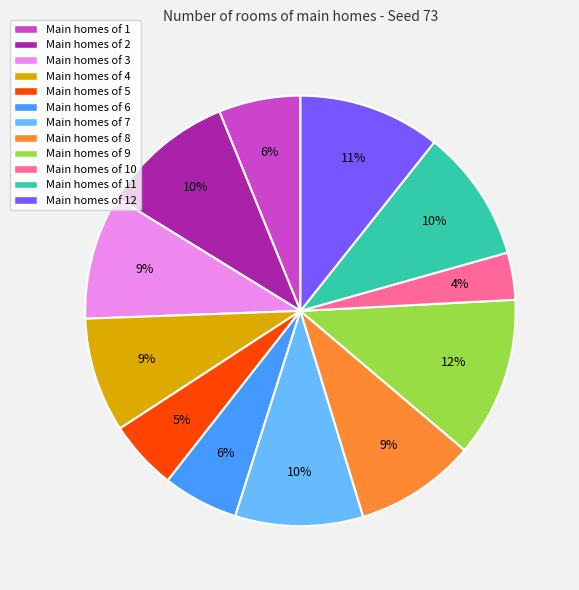

To the nearest percent, what is the difference between the Main homes of 3 and Main homes of 1 slice percentages?

3%